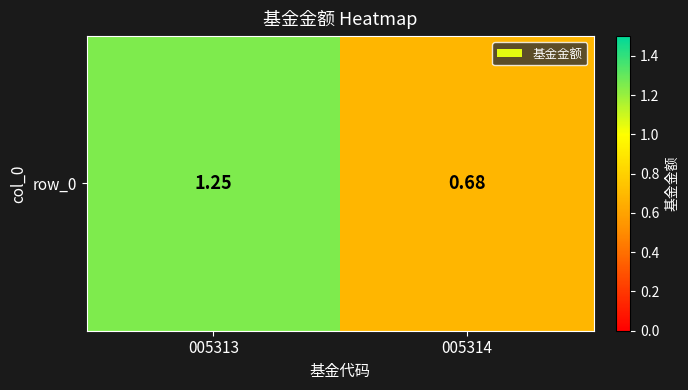

What is the average value?

1.0